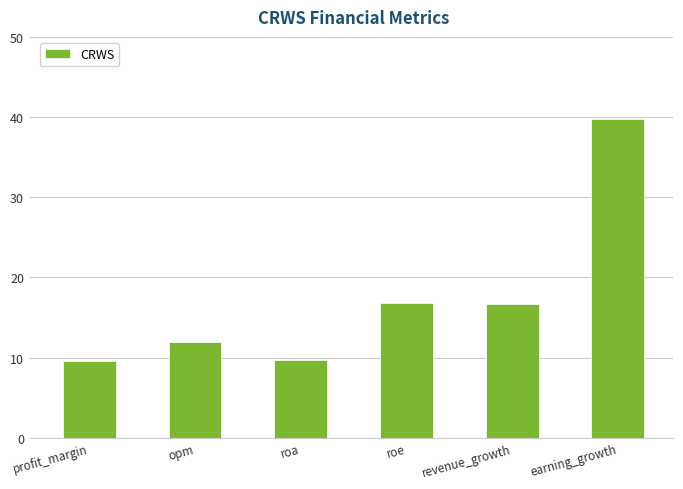

What is the greatest value displayed?

39.8